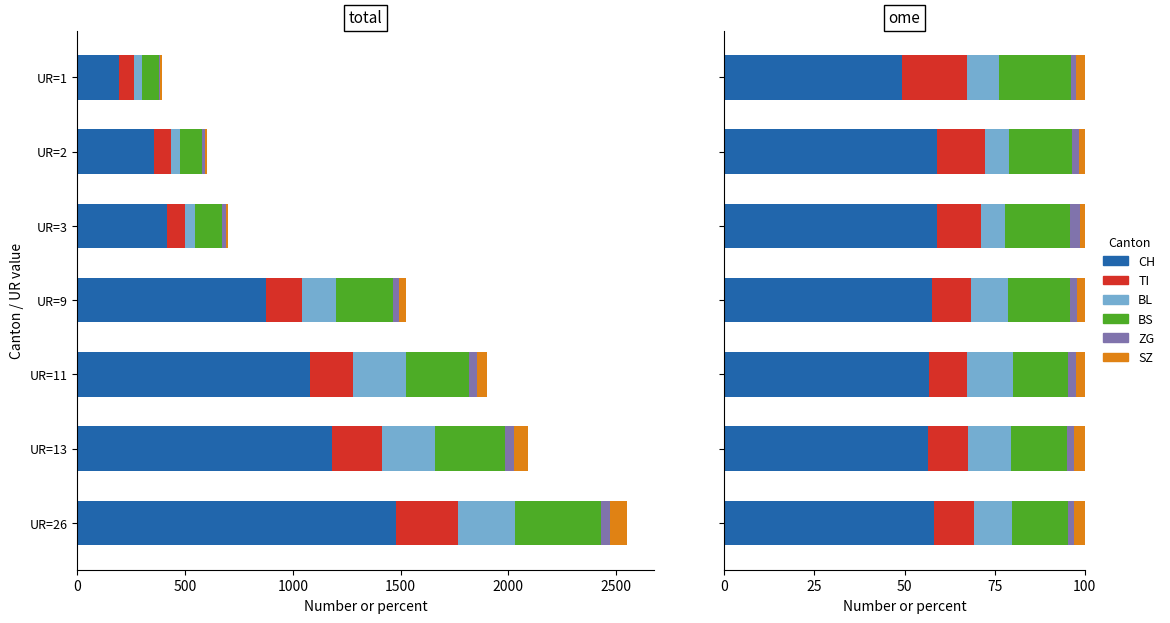

Does the chart contain stacked bars?

No